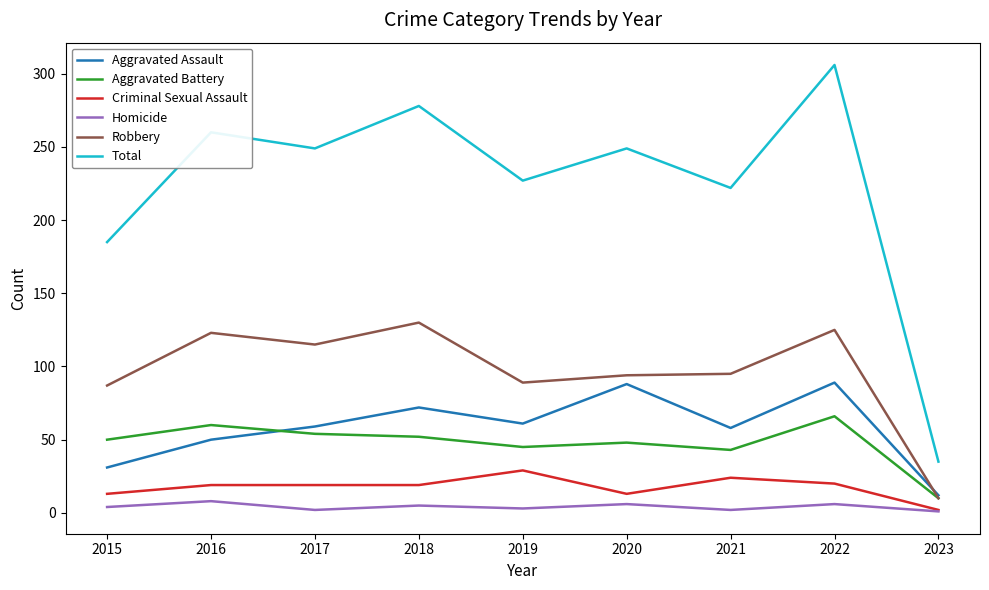

At which label is Total closest to 170?

2015